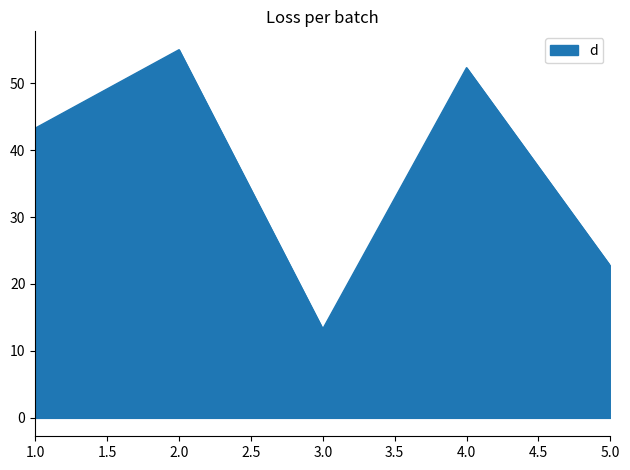

At which category does the data reach its first local peak?

2.0